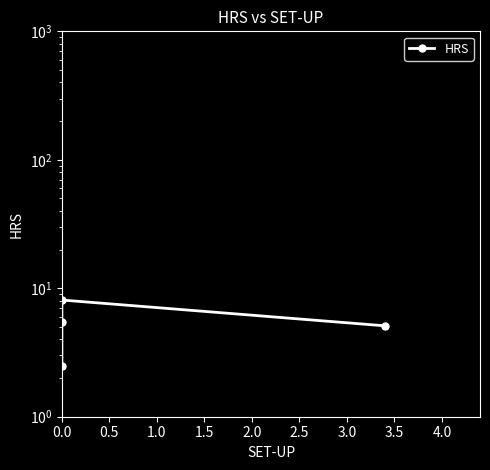

True or false: there are more than 0 points higher than both neighbors.

True